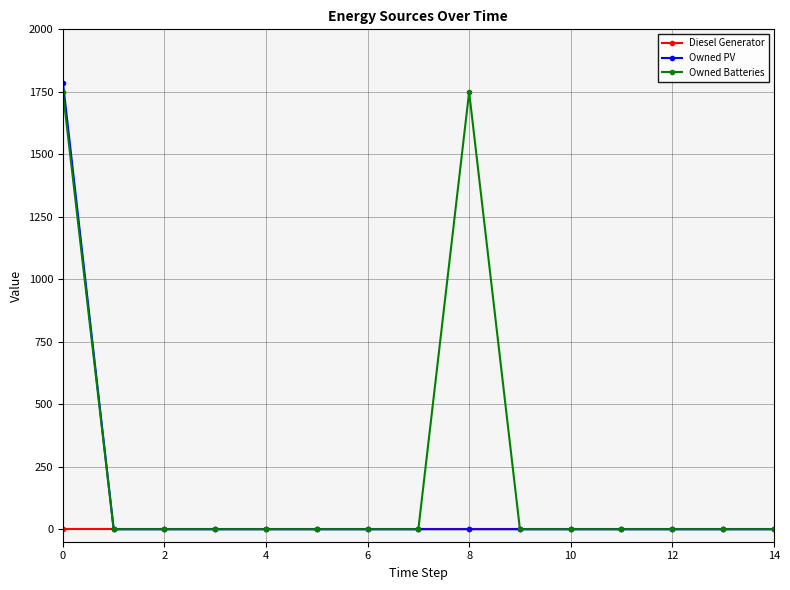

How many lines are shown in the chart?

3